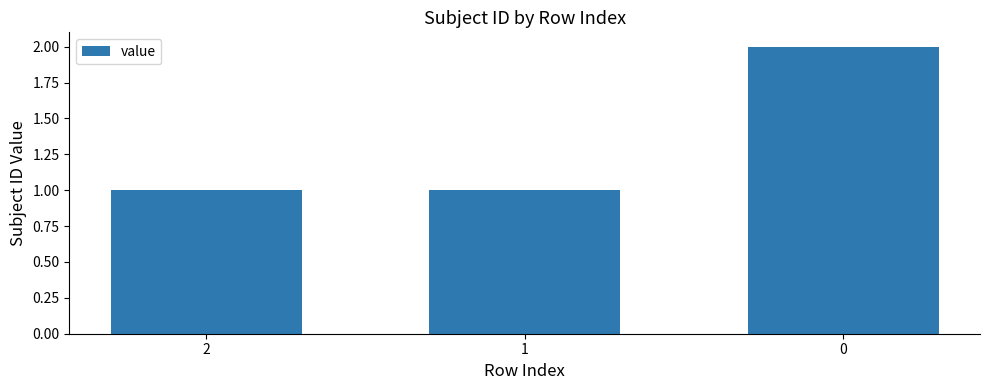

True or false: the data shows 1 at 1.

True